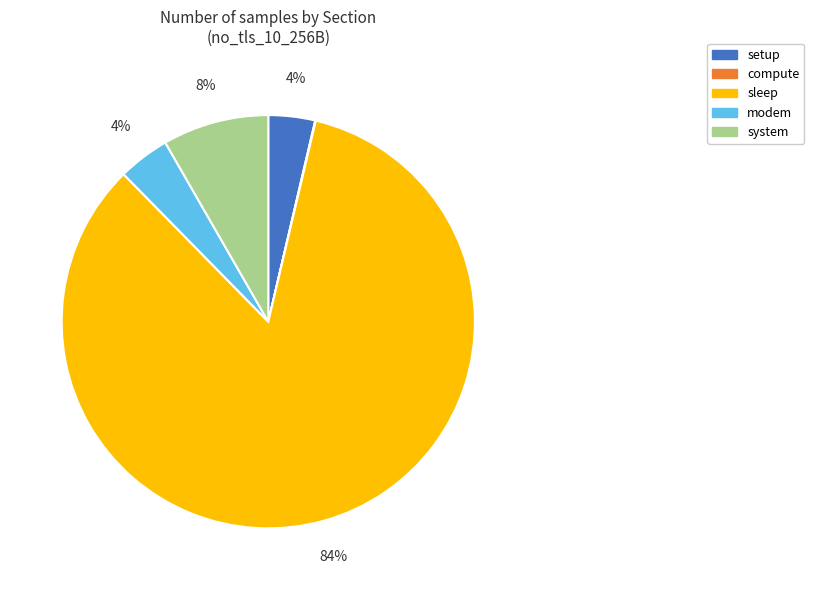

Which slice is the largest?

sleep